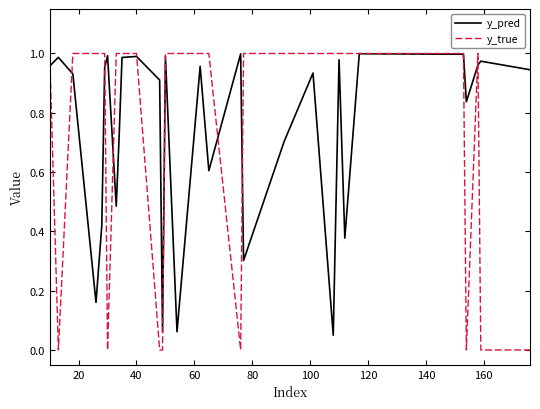

Which series has the largest range (max minus min)?

y_true